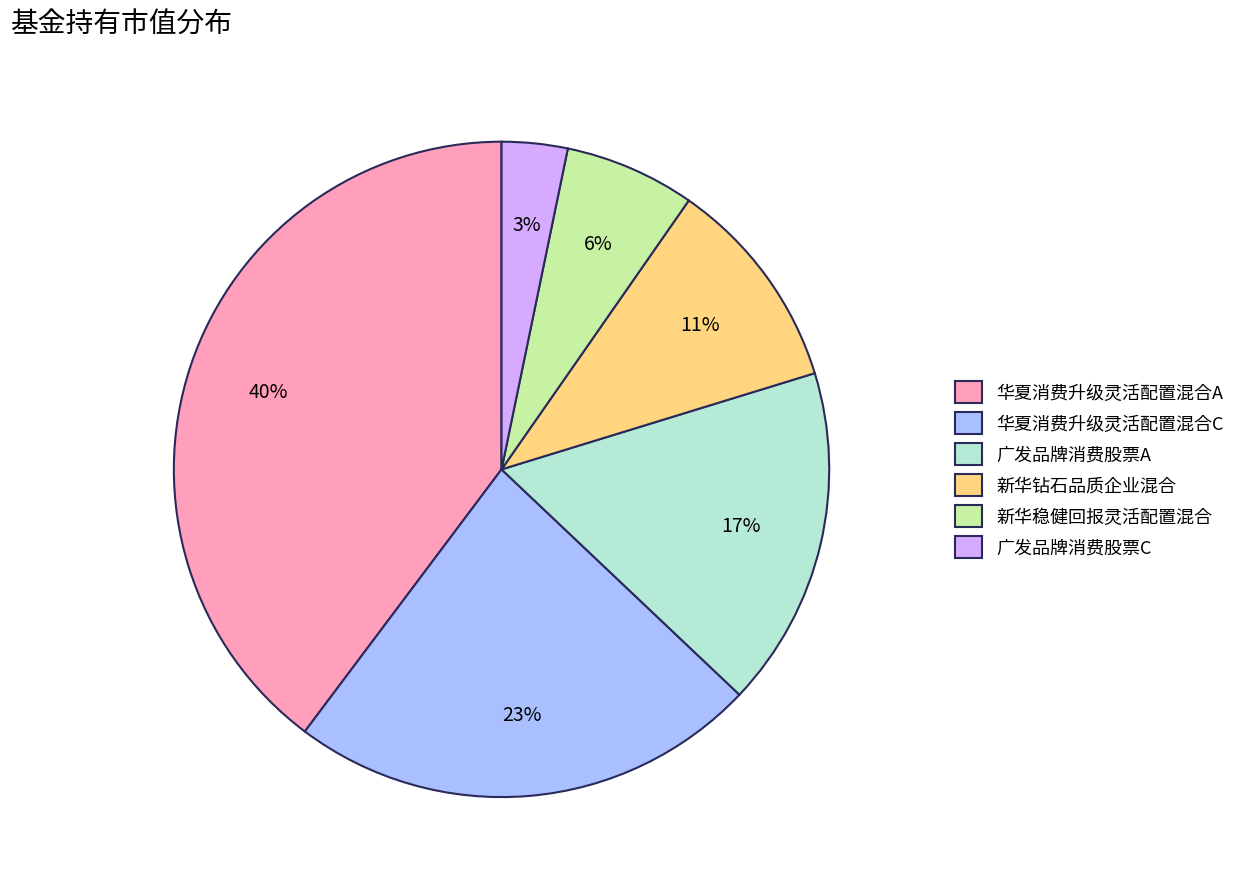

Does any single category account for the majority?

No